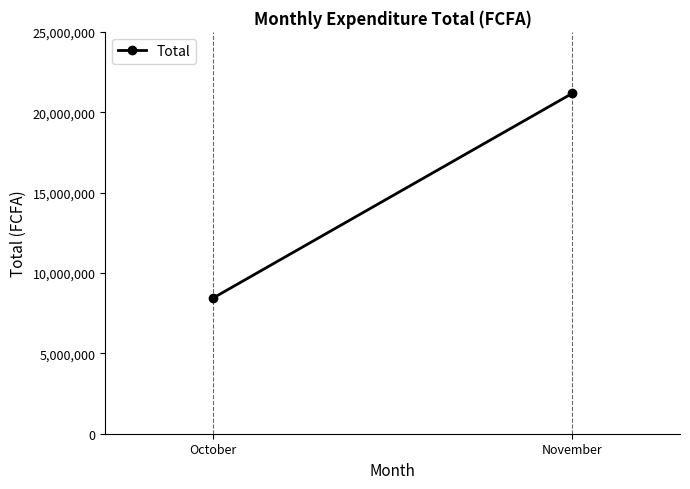

What is the change in value from October to November?

+12731507